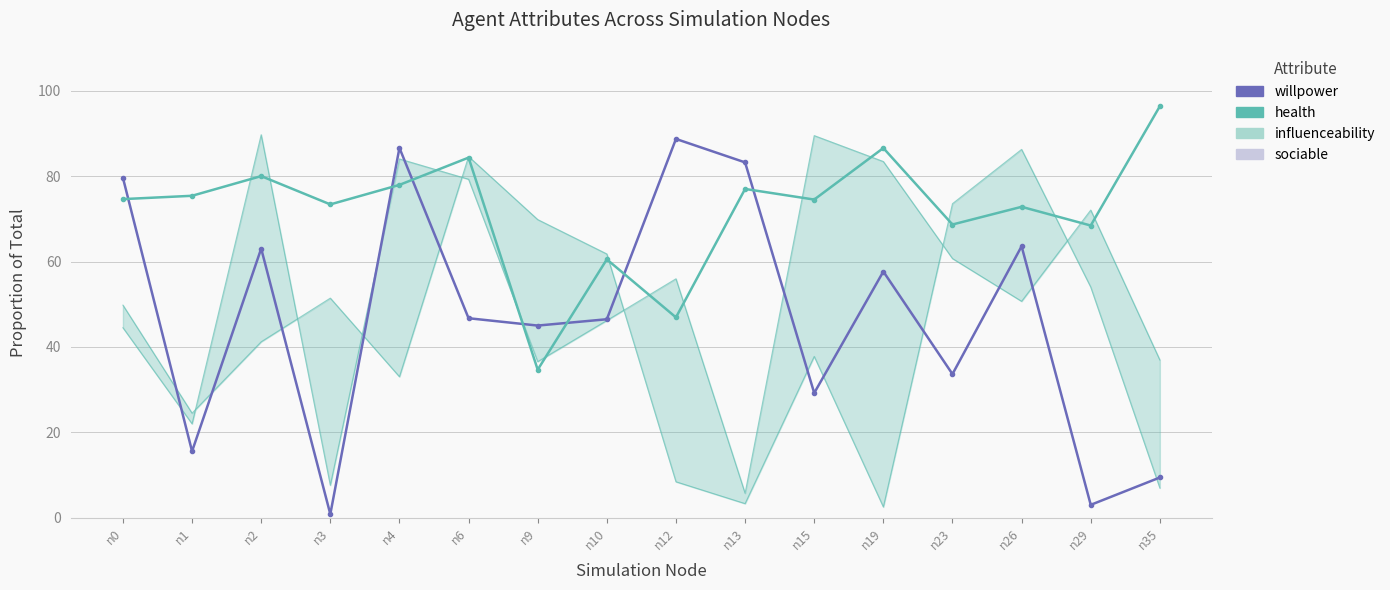

Reading left to right, transcribe all the data shown in this chart.

willpower: 0.8	0.2	0.6	0.0	0.9	0.5	0.5	0.5	0.9	0.8	0.3	0.6	0.3	0.6	0.0	0.1
health: 0.7	0.8	0.8	0.7	0.8	0.8	0.3	0.6	0.5	0.8	0.7	0.9	0.7	0.7	0.7	1.0
sociable: 0.5	0.2	0.4	0.5	0.3	0.8	0.7	0.6	0.1	0.0	0.4	0.0	0.7	0.9	0.5	0.1